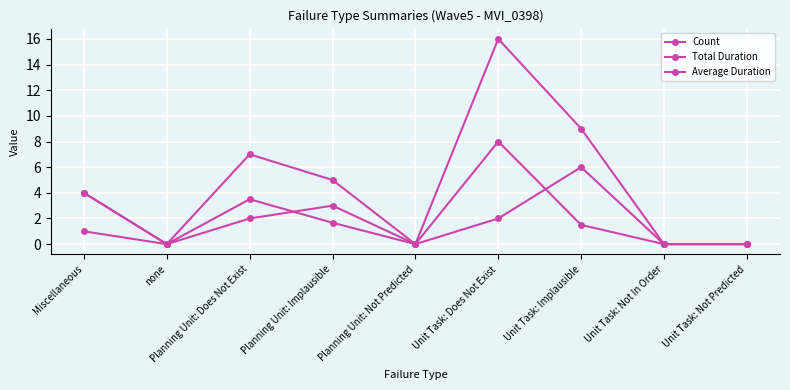

True or false: Total Duration and Average Duration cross at least once.

False